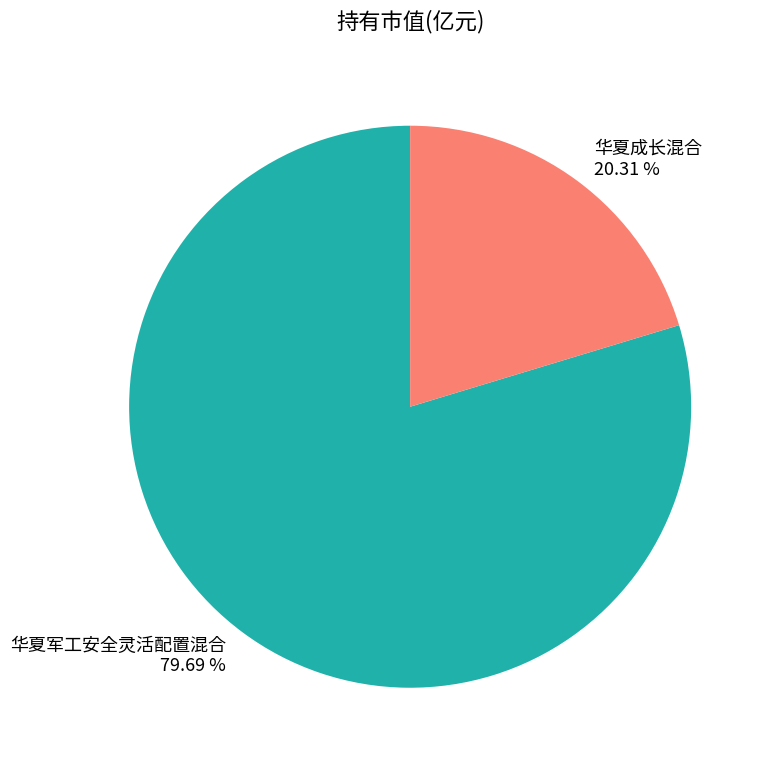

How much of the chart is everything except 华夏军工安全灵活配置混合?

20.3%